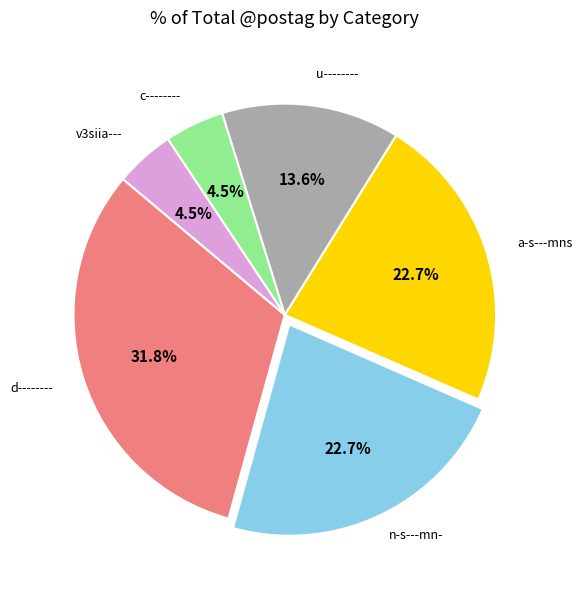

Is it true that d-------- is 18% of the pie?

False